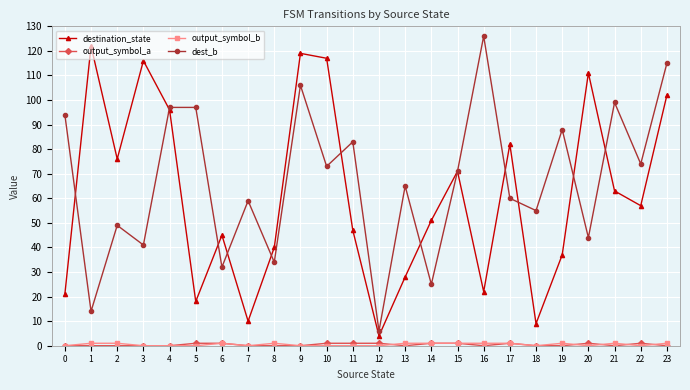

In destination_state, how many points are higher than both neighbors (excluding endpoints)?

7